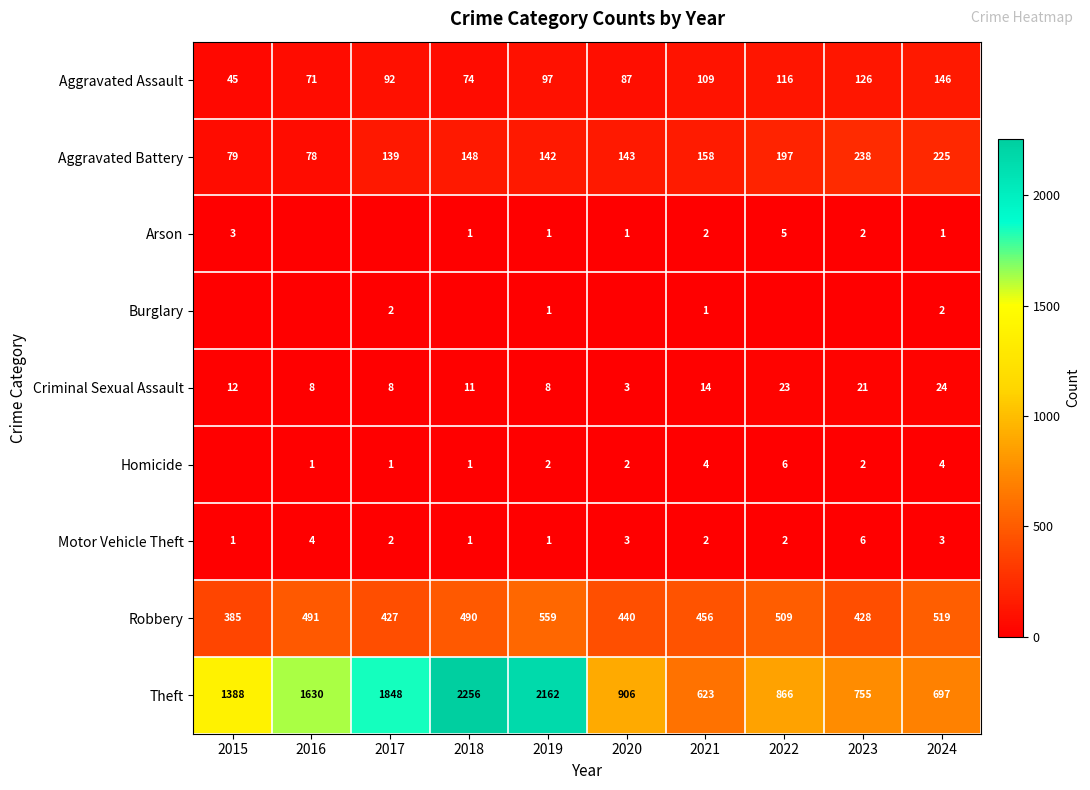

What is the total value across all series at 2021?

1369